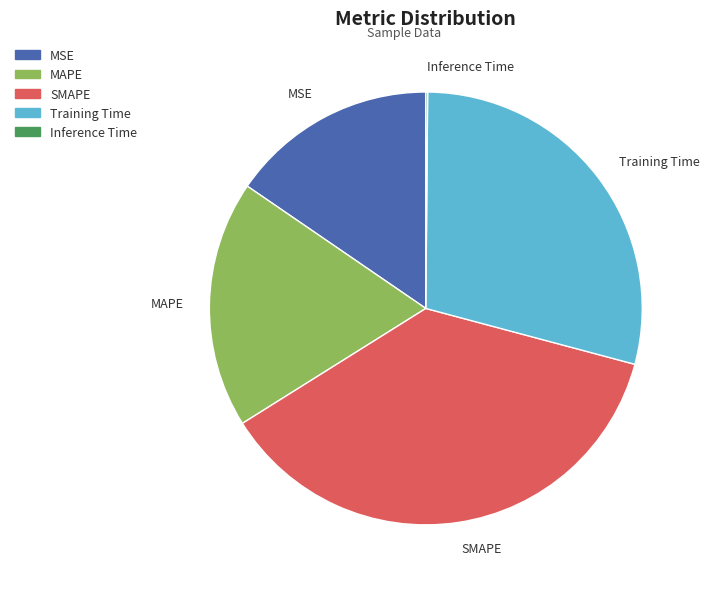

What is the largest slice in the pie chart?

SMAPE